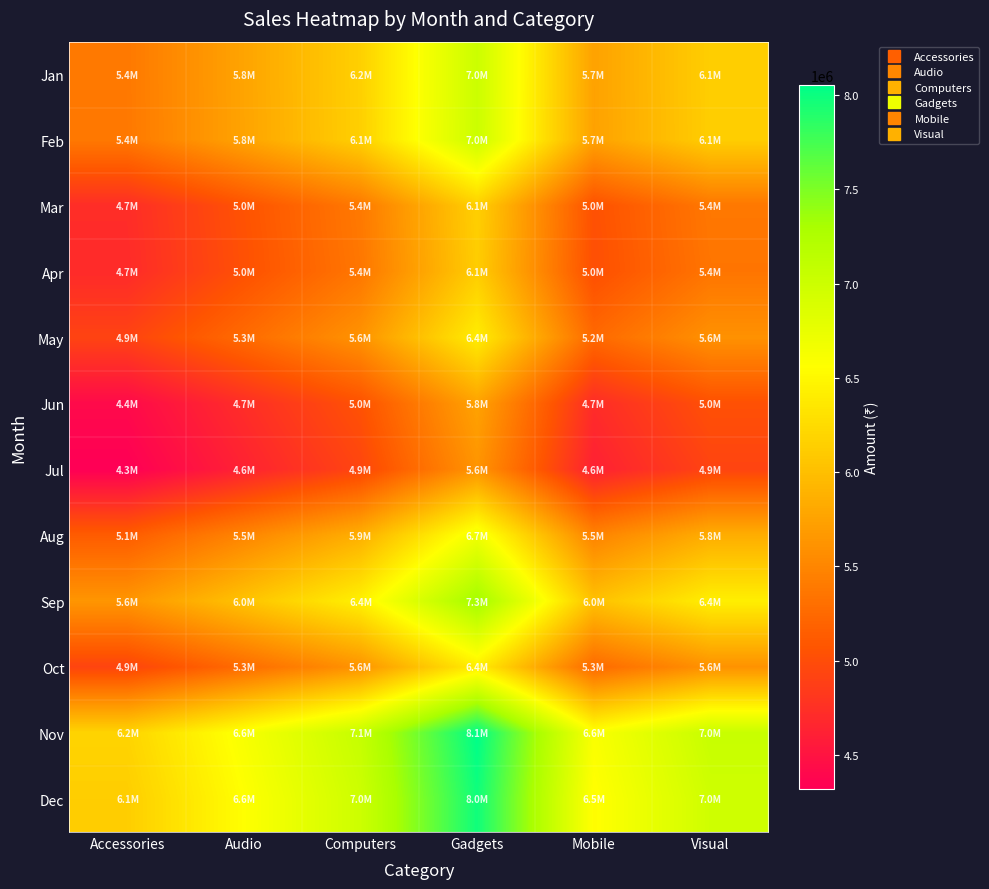

List the series in order of their peak value, lowest first.

Jul, Jun, Apr, Mar, May, Oct, Aug, Feb, Jan, Sep, Dec, Nov